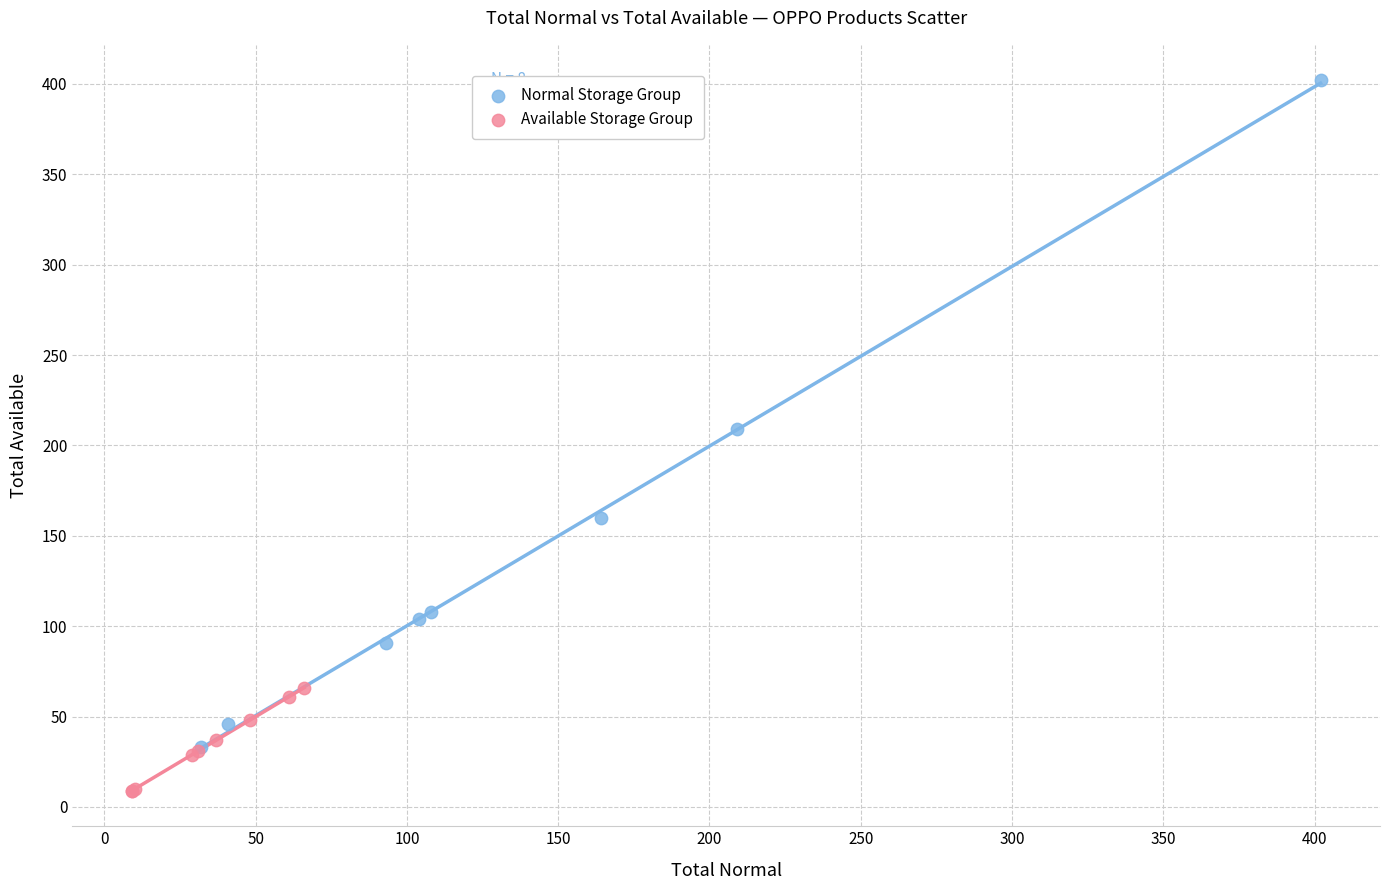

Which series contains the highest Y value?

Normal Storage Group